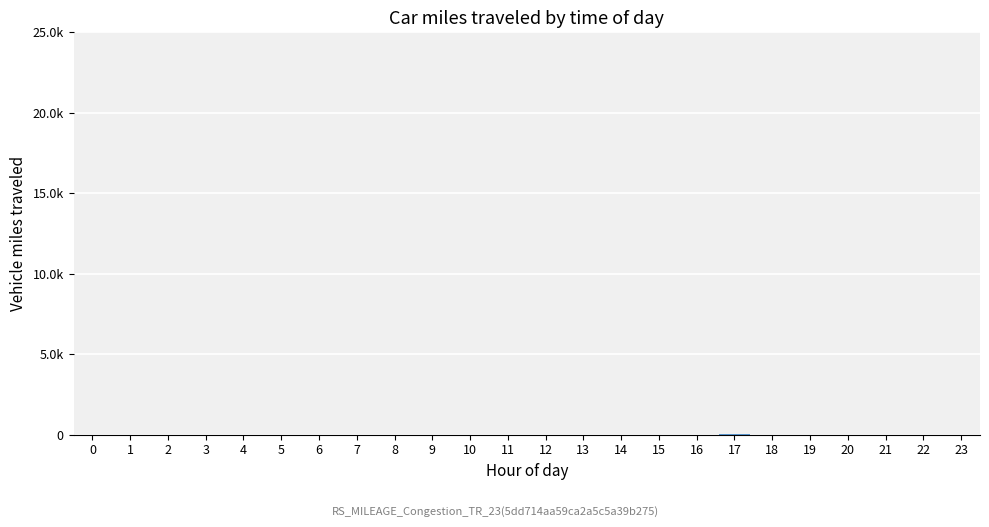

Does the chart contain any negative values?

No